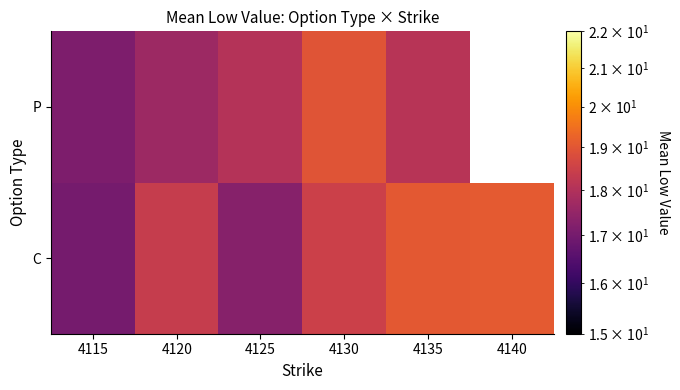

How many series are shown in this chart?

2